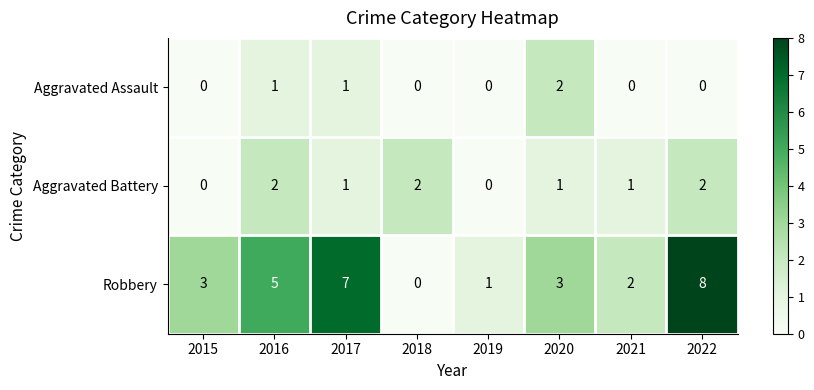

What is the total value across all series at 2022?

10